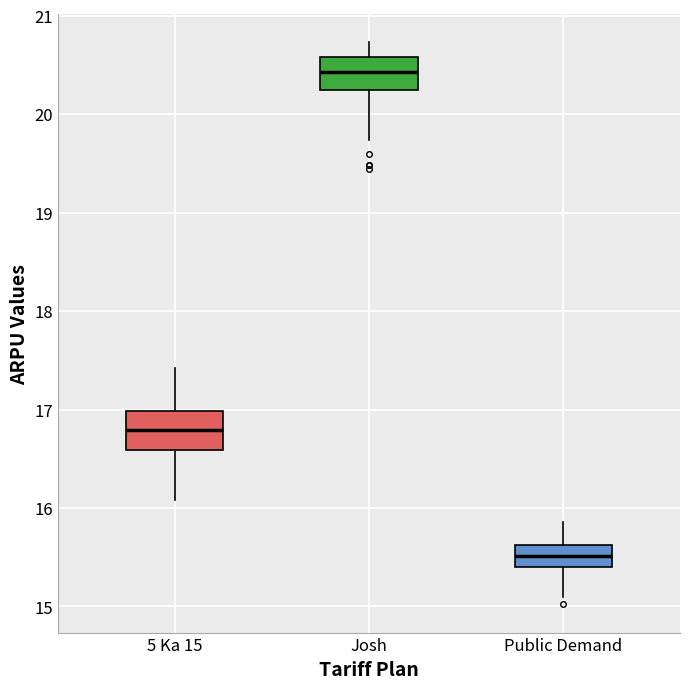

Reading left to right, transcribe this box plot: for each box, give where its median line is, the range the box spans, and where its two whiskers end, as read against the y-axis. The values are not printed on the chart, so give them approximately, as read against the axis.

5 Ka 15: median 16.8, box 16.6 to 17.0, whiskers 16.1 to 17.4
Josh: median 20.4, box 20.2 to 20.6, whiskers 19.7 to 20.7
Public Demand: median 15.5, box 15.4 to 15.6, whiskers 15.1 to 15.9